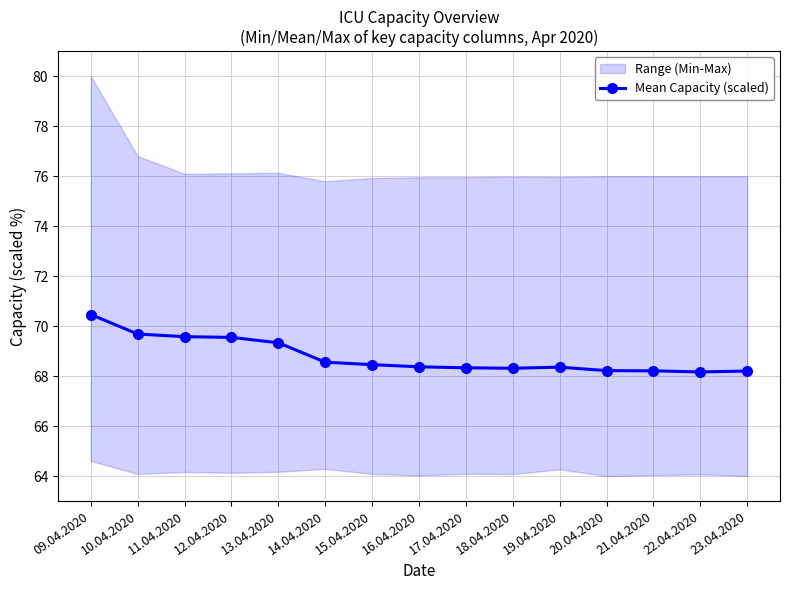

True or false: the data shows 68.2 at 20.04.2020.

True